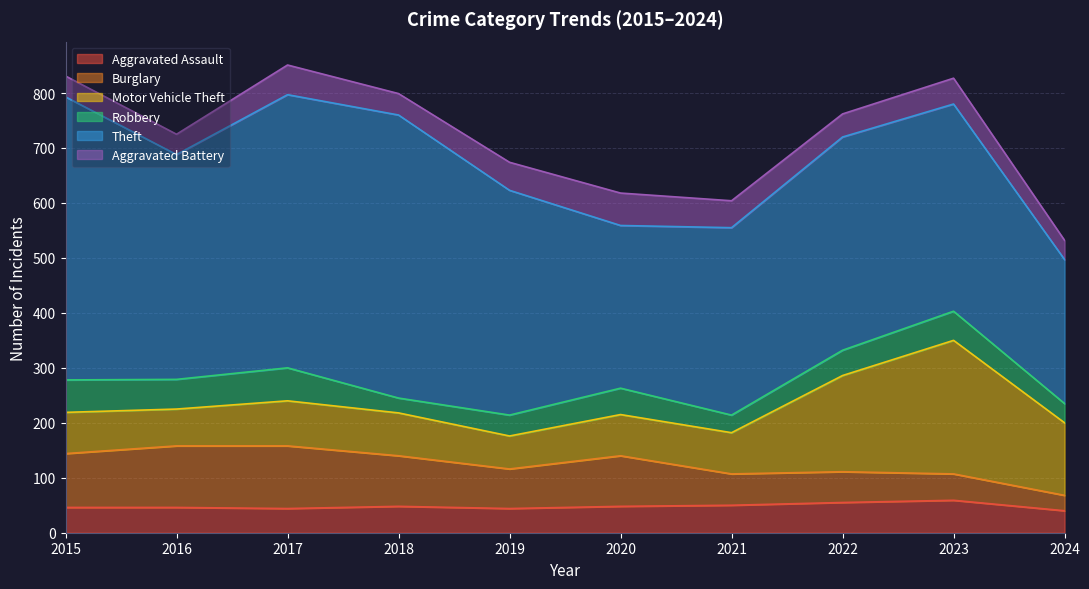

What is the spread (max minus min) of values at 2021?

309